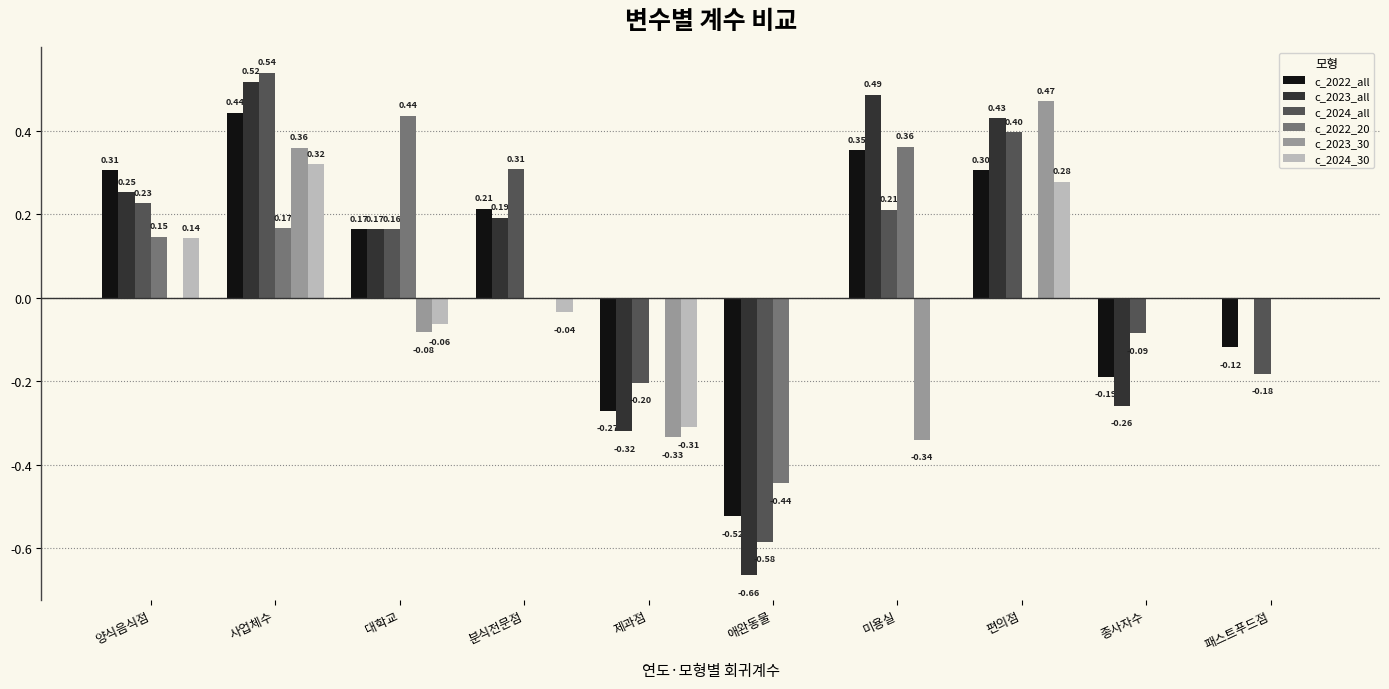

The value of c_2022_all at 애완동물 is -0.2. True or false?

False